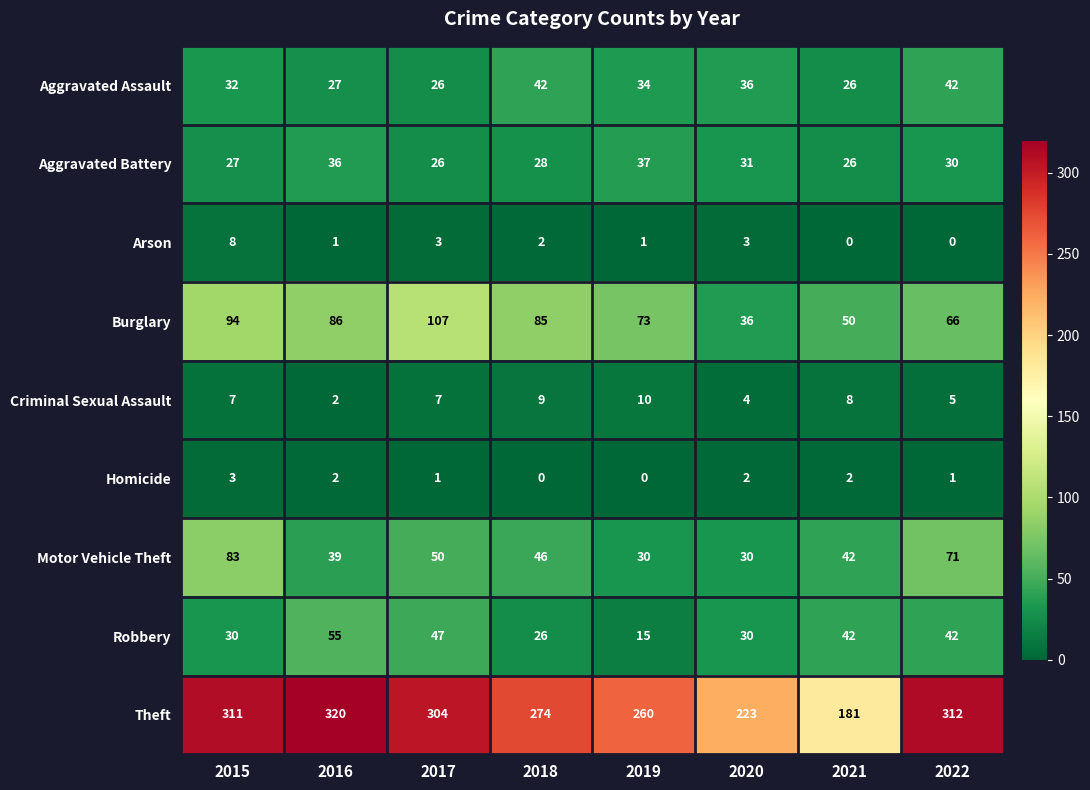

What is the sum of all Robbery values?

287